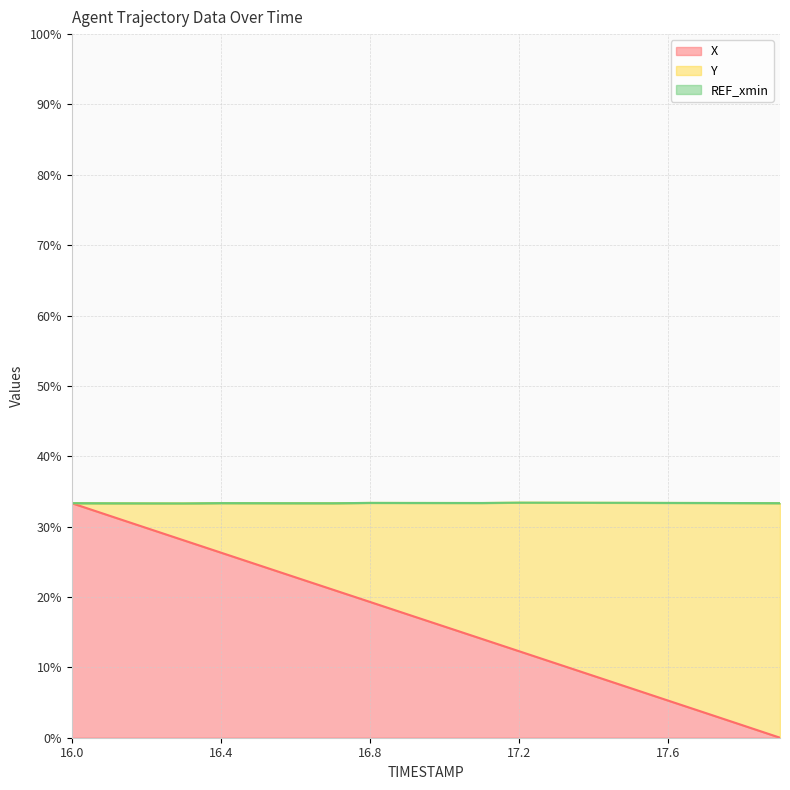

Rank the series by their maximum value, from lowest to highest.

X line, Y line, REF_xmin line